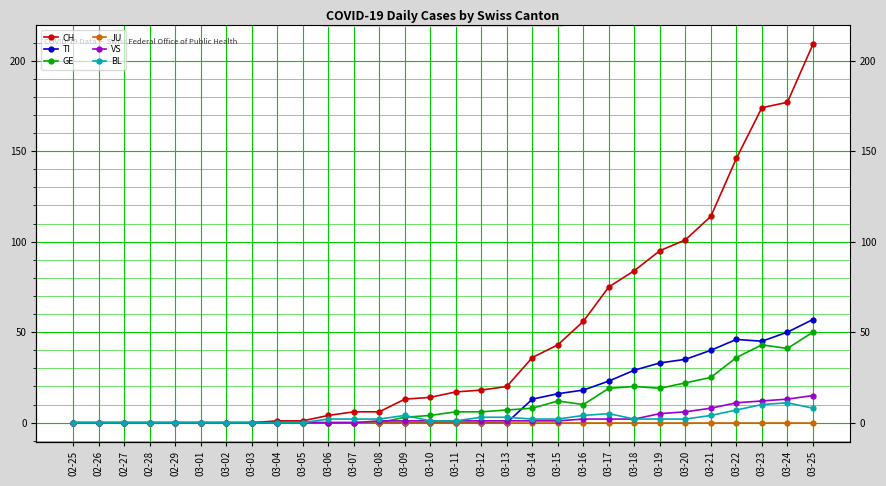

What is the difference between the second highest and second lowest values in the CH series?

177